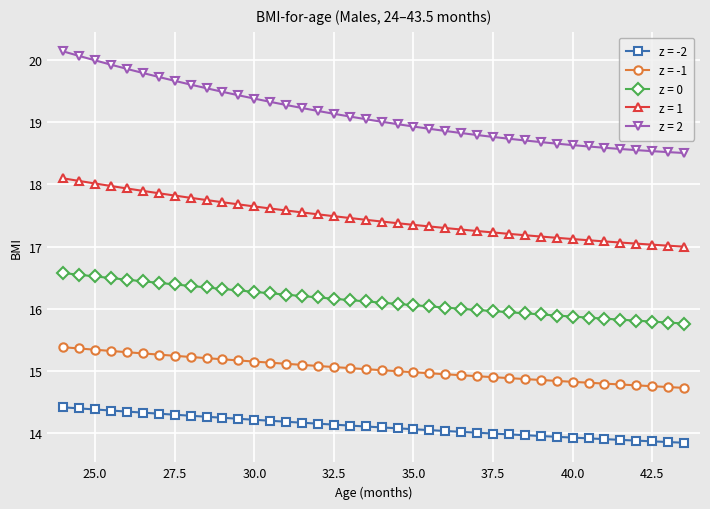

At how many categories does at least one series exceed 13?

40